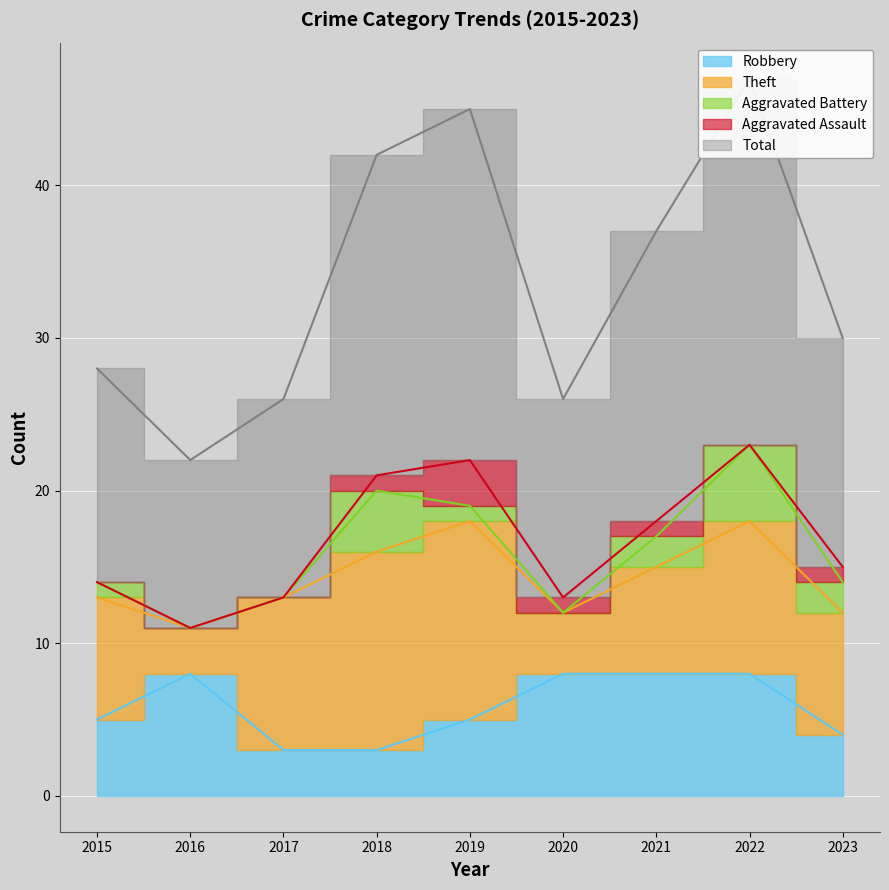

True or false: Aggravated Battery has a value of 2 at 2023.

True